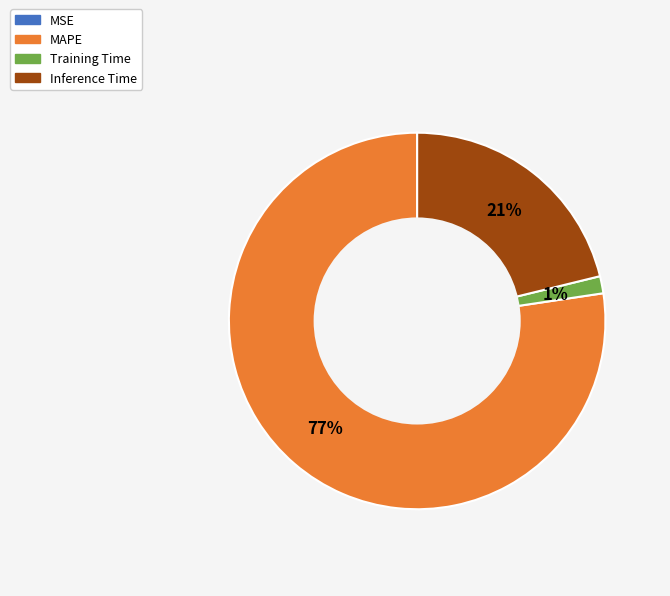

To the nearest percent, what is the average slice percentage?

25%